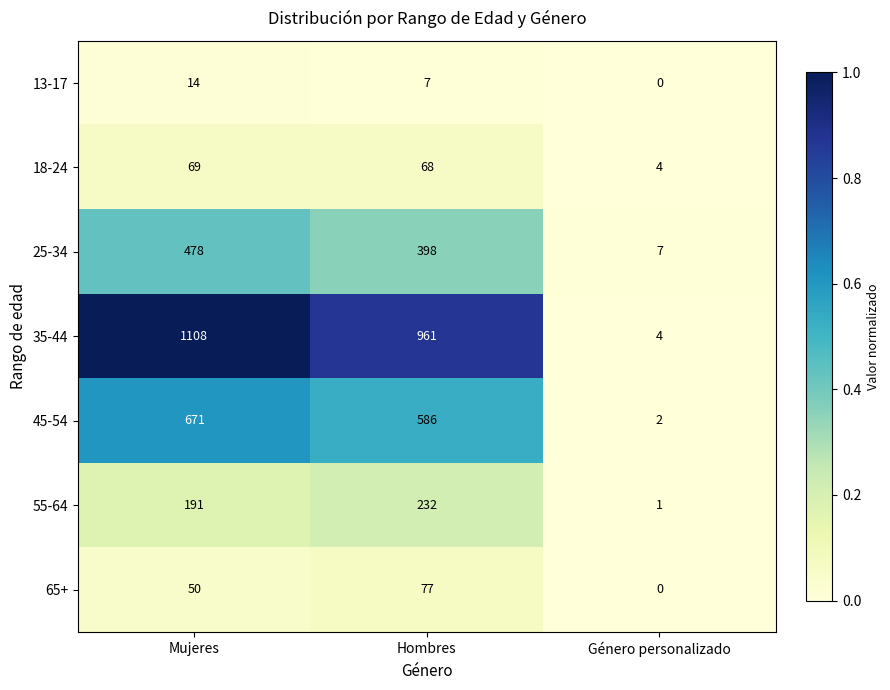

What is the sum of all 25-34 values?

883